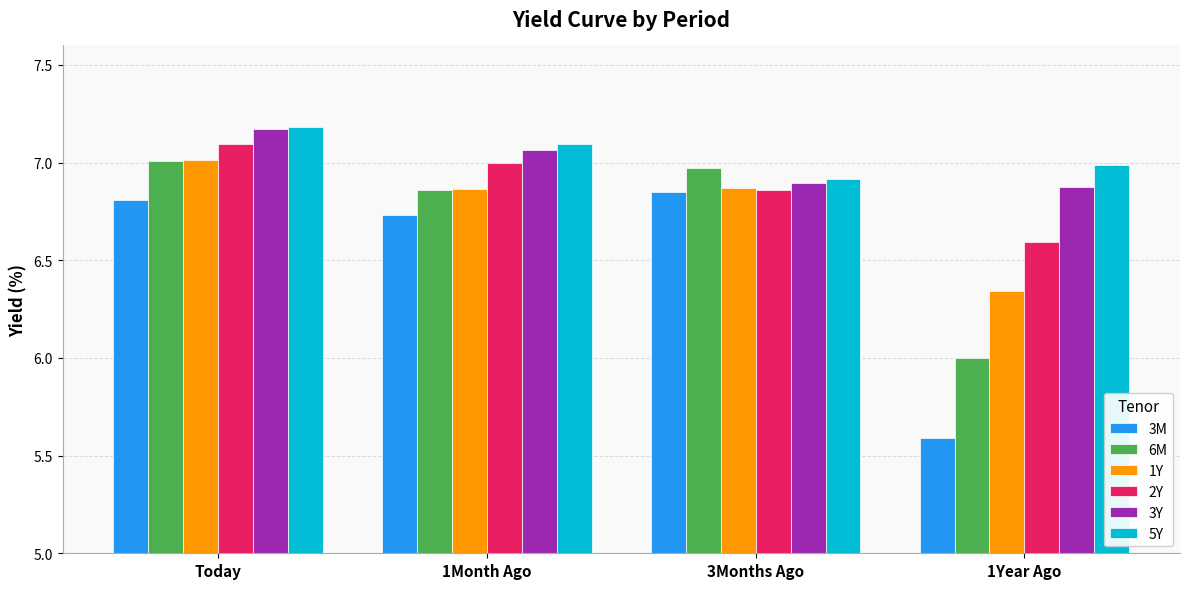

What position from the left is Today?

1